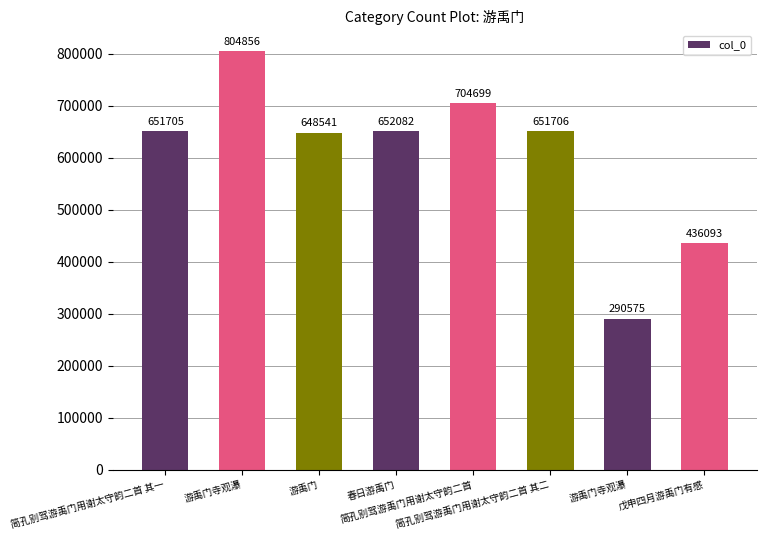

How many data points are less than 651706?

4